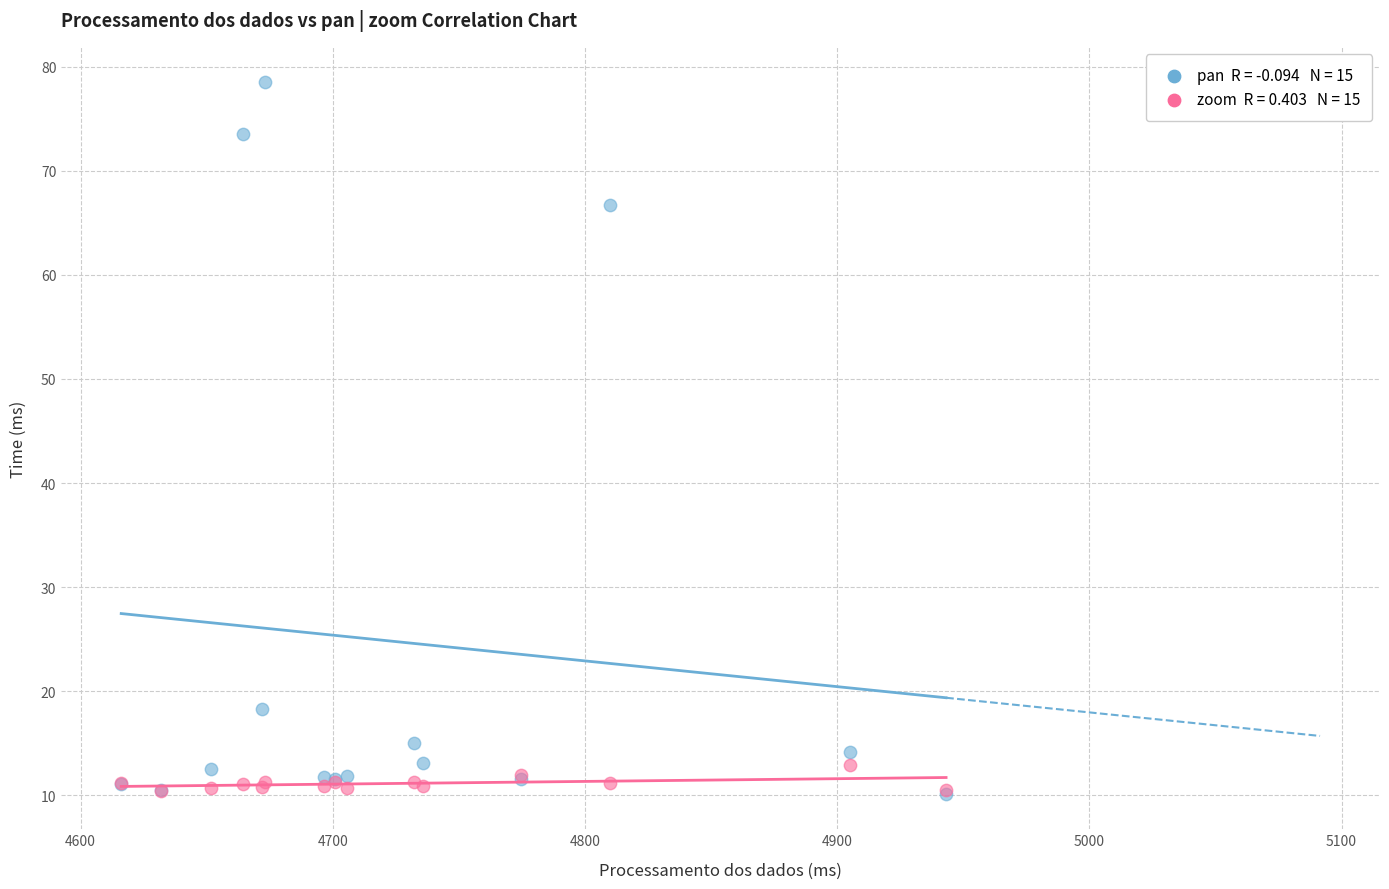

Across all series, what Y value is closest to 44?

66.7